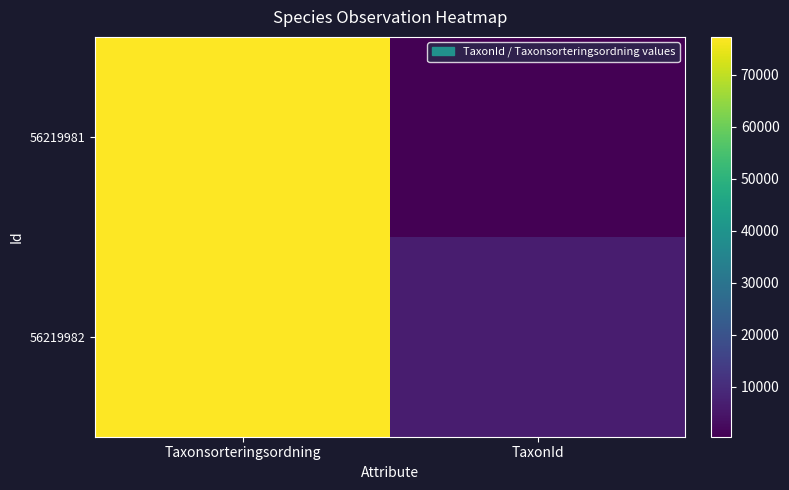

Reading left to right, transcribe all the data shown in this chart.

56219981: Taxonsorteringsordning=77177	TaxonId=353
56219982: Taxonsorteringsordning=77258	TaxonId=6446